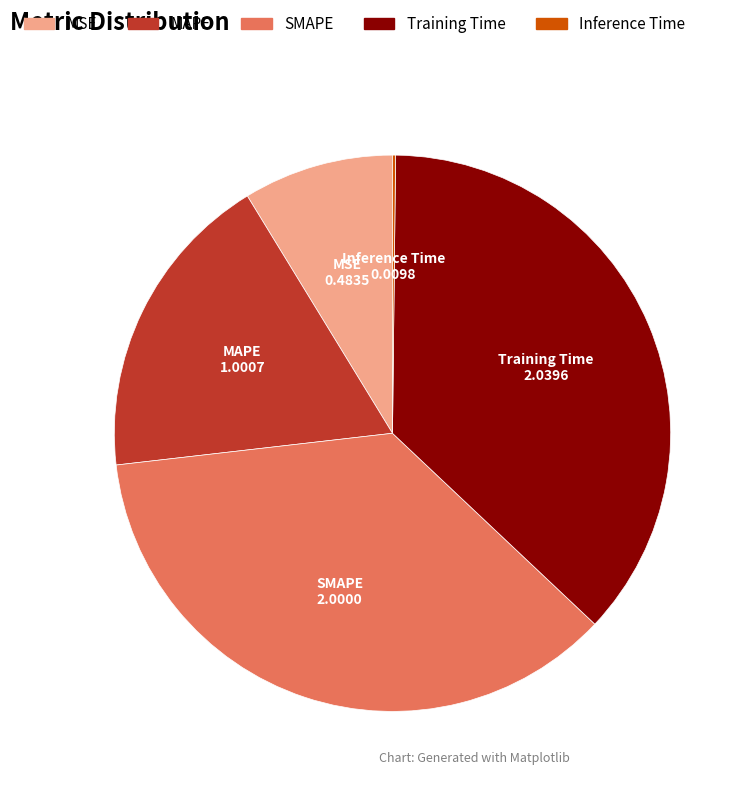

Do MAPE and SMAPE together represent more than half of the pie?

Yes